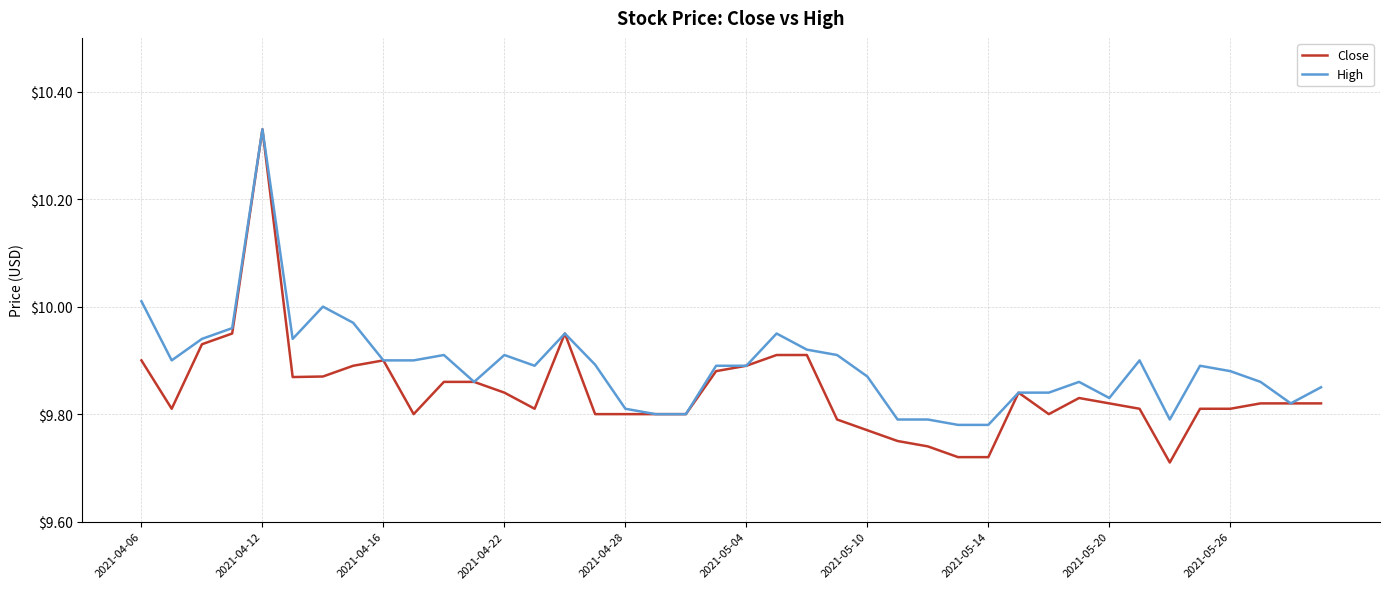

What are all the series names shown in the legend?

Close, High